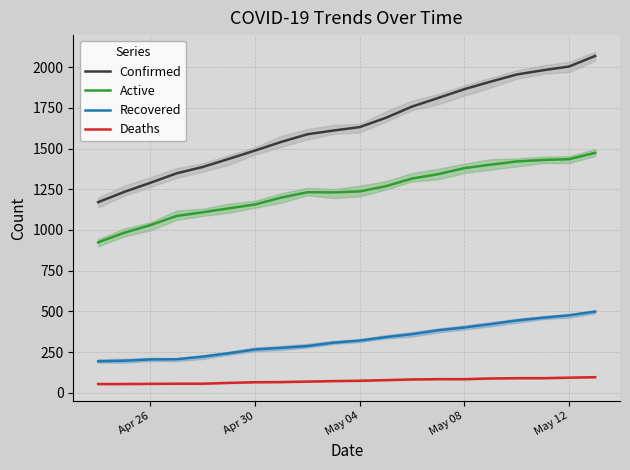

True or false: Active and Confirmed intersect in this chart.

False